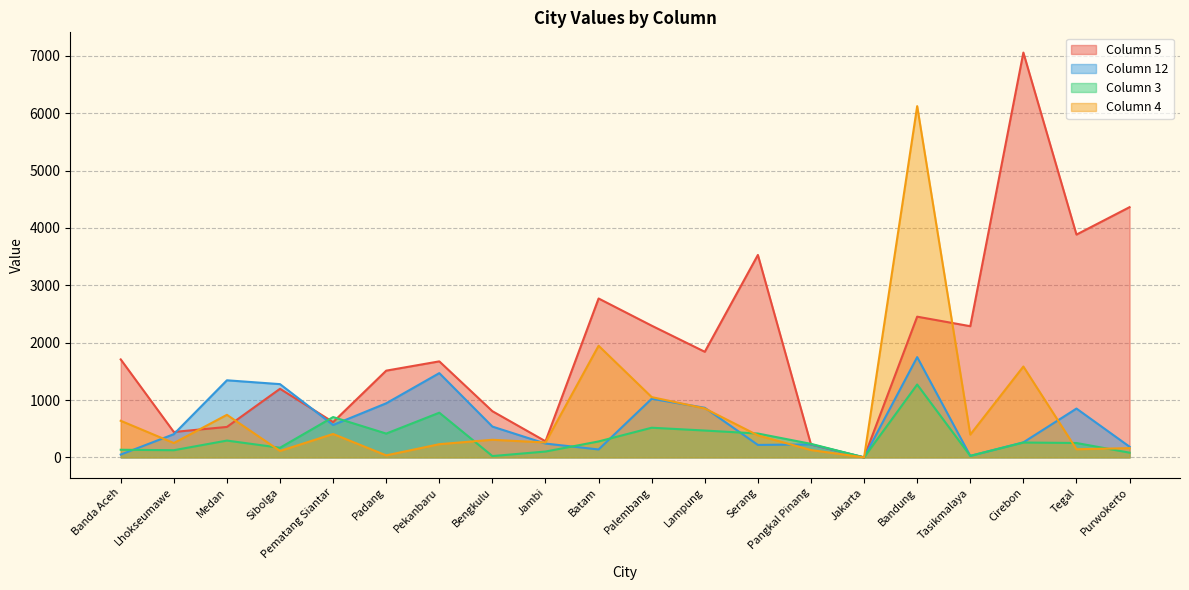

Reading right to left, transcribe all the data shown in this chart.

col_5: 4362	3884	7057	2287	2453	0	224	3529	1841	2296	2770	281	805	1674	1512	615	1196	531	443	1708
col_12: 186	851	262	26	1748	0	227	217	865	1022	138	241	537	1469	943	565	1277	1344	405	49
col_3: 82	251	259	27	1270	0	236	416	468	517	278	102	23	779	415	703	168	293	125	133
col_4: 161	142	1584	397	6123	0	128	384	853	1051	1946	260	307	230	35	408	112	742	250	638